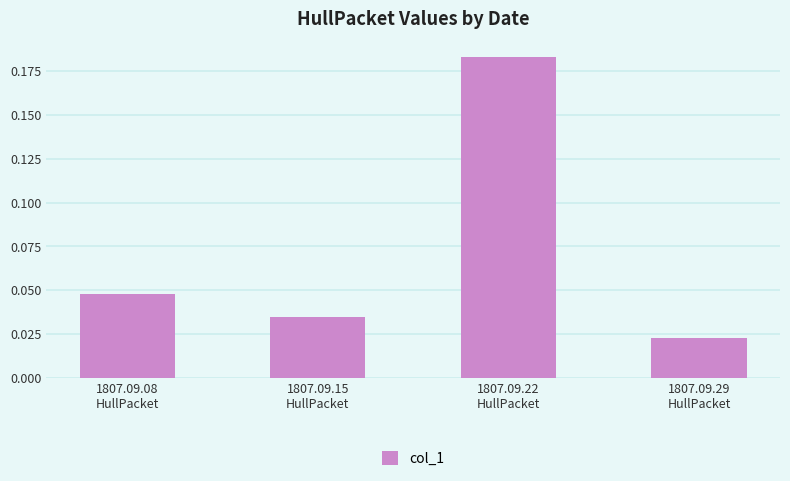

At which label is the value closest to 0?

1807.09.29
HullPacket